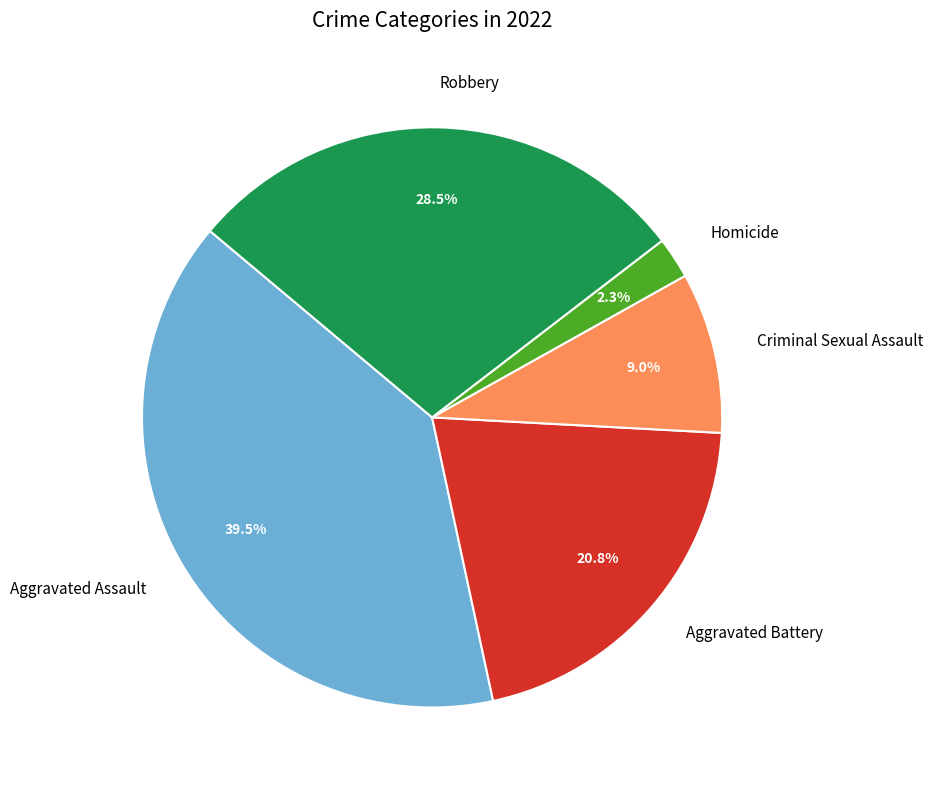

What is the ratio of the value at Aggravated Assault to the value at Aggravated Battery?

1.9